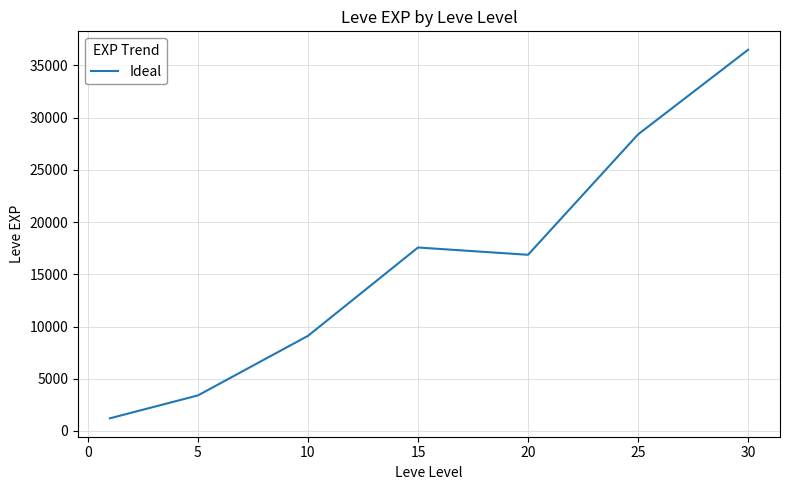

Reading left to right, extract all data points from this chart.

1213.3	3405.0	9106.7	17563.3	16865.0	28393.3	36492.5